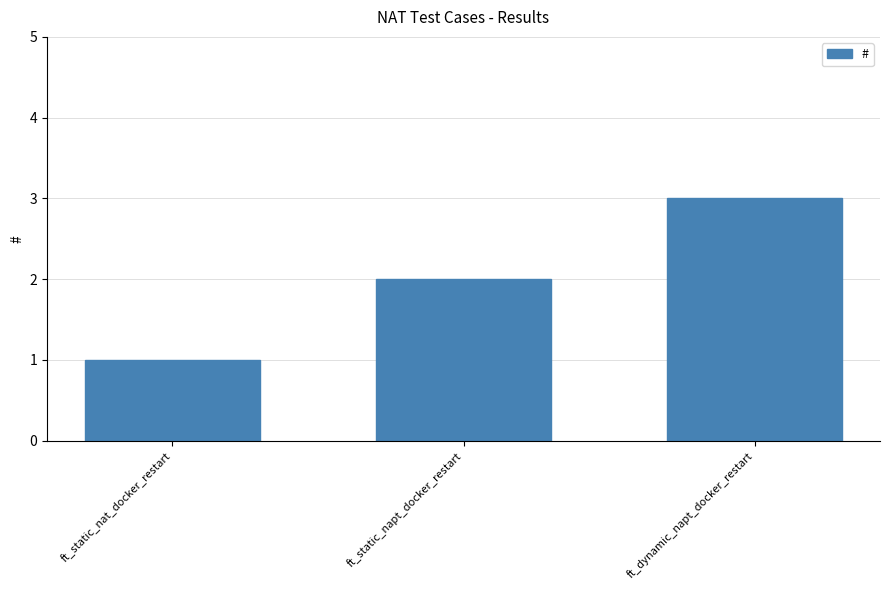

What is the change in value from ft_static_nat_docker_restart to ft_static_napt_docker_restart?

+1